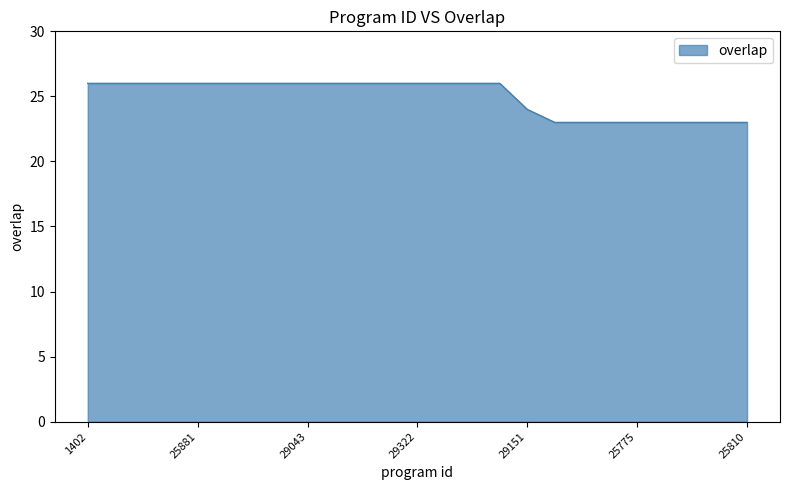

Does the chart have visible grid lines?

No